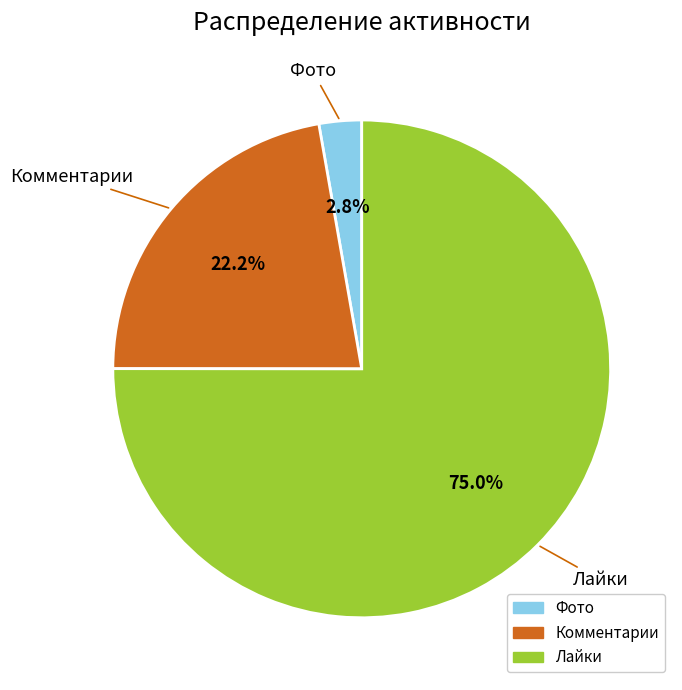

Which slice is the smallest?

Фото